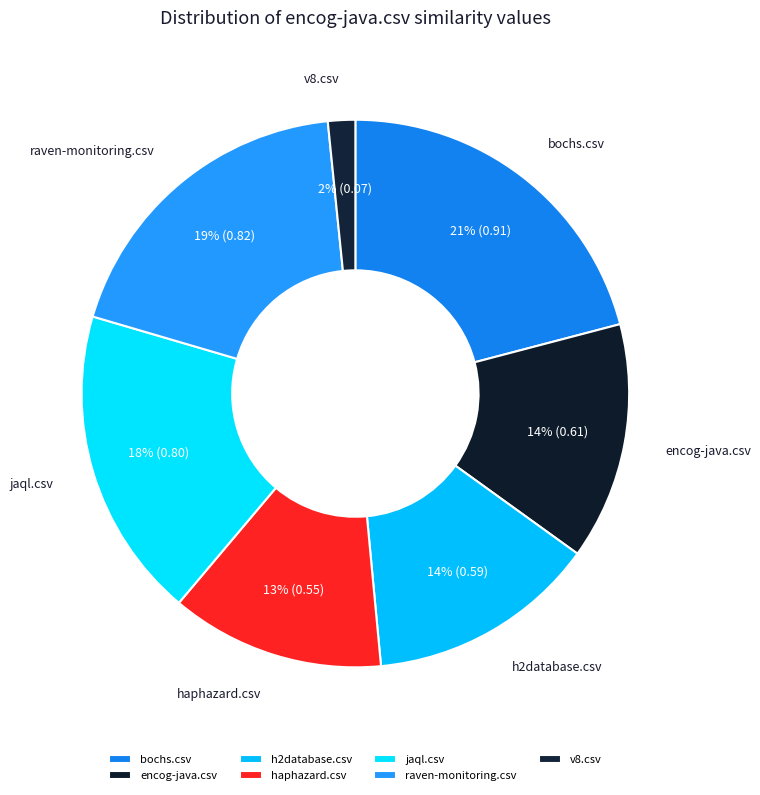

To the nearest percent, what is the difference between the largest and smallest slice percentages?

19%